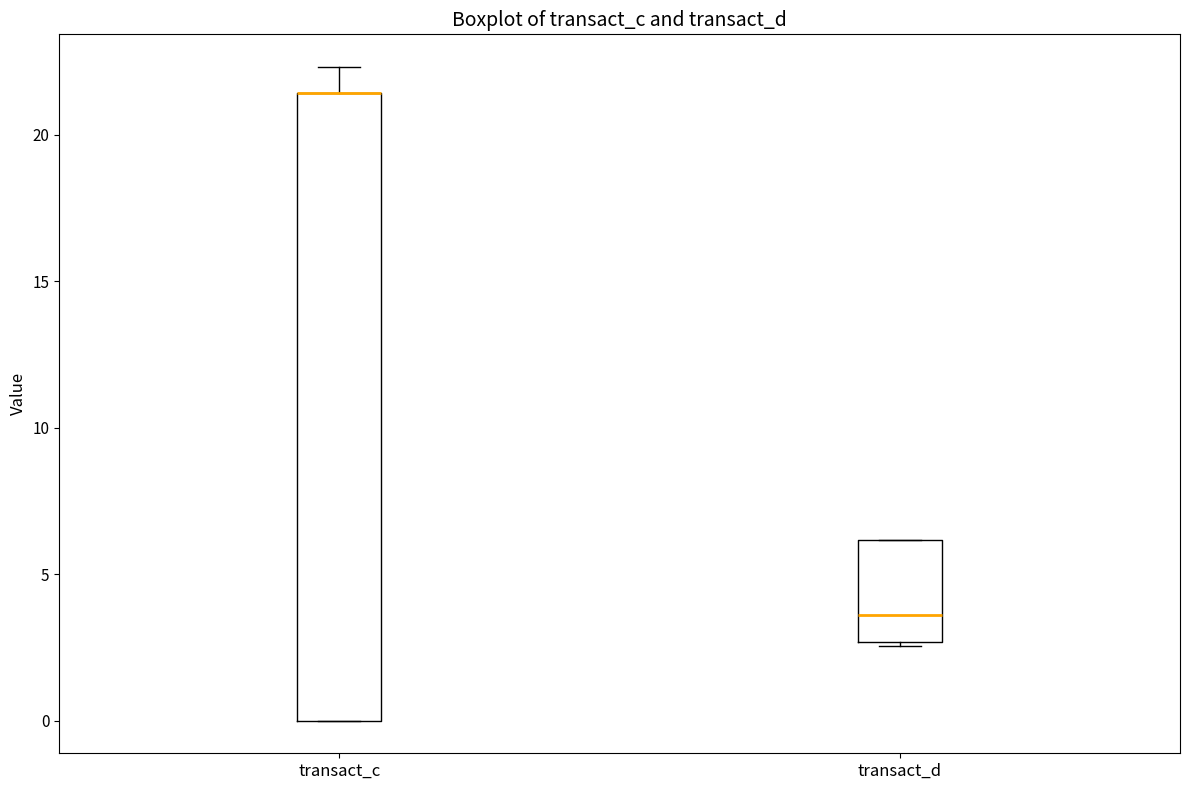

Reading left to right, read every box against the y-axis: the position of its median line, the range the box covers, and the ends of its whiskers. The values are not printed on the chart, so give them approximately, as read against the axis.

transact_c: median 21.5 (drawn on the box's upper edge), box 0.0 to 21.5, whiskers 0.0 to 22.5
transact_d: median 3.5, box 2.5 to 6.0, whiskers 2.5 to 6.0